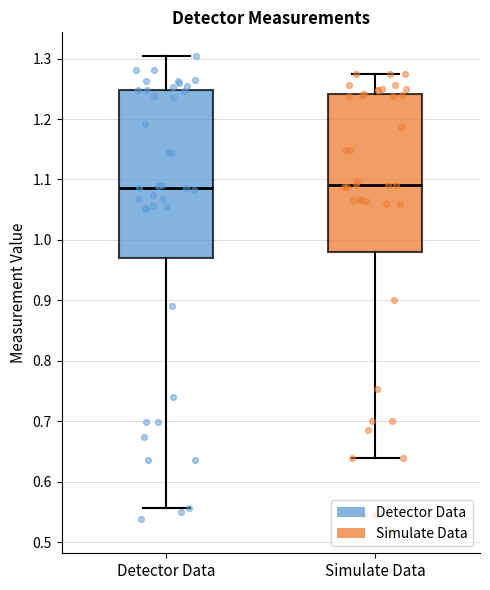

Reading left to right, transcribe this box plot: for each box, give where its median line is, the range the box spans, and where its two whiskers end, as read against the y-axis. The values are not printed on the chart, so give them approximately, as read against the axis.

Detector Data: median 1.09, box 0.97 to 1.25, whiskers 0.56 to 1.30
Simulate Data: median 1.09, box 0.98 to 1.24, whiskers 0.64 to 1.27